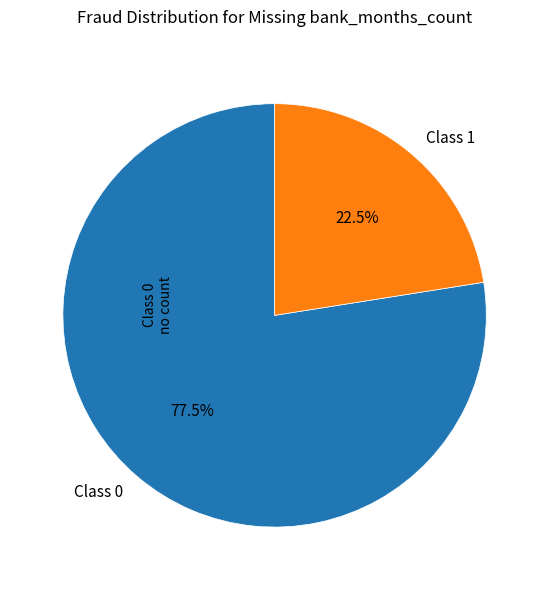

Which slice is the largest?

Class 0